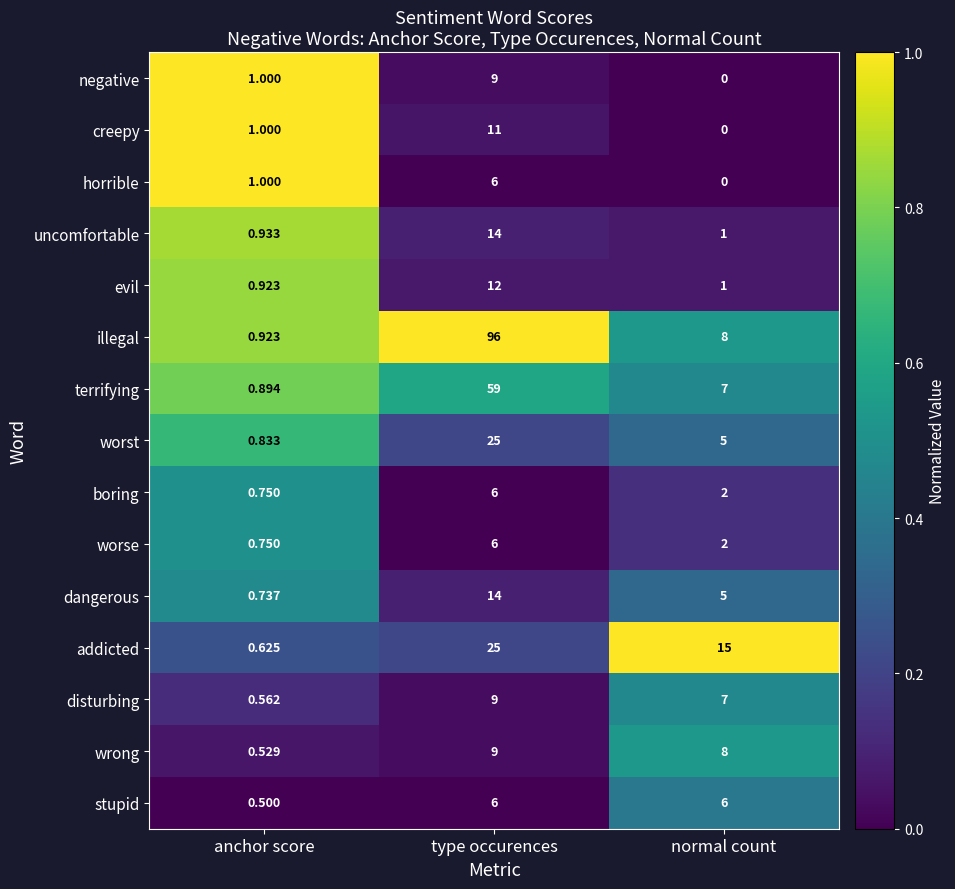

Rank the categories by illegal value from highest to lowest.

type occurences, normal count, anchor score